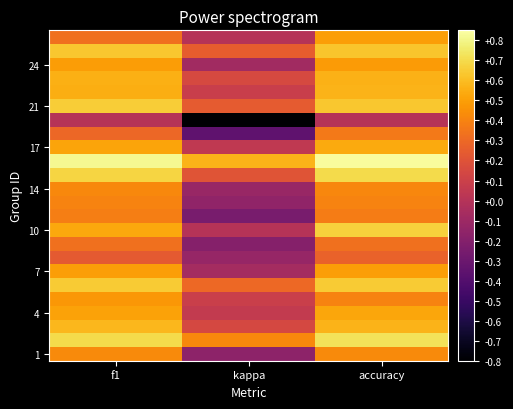

At which category is the sum across all series the highest?

accuracy